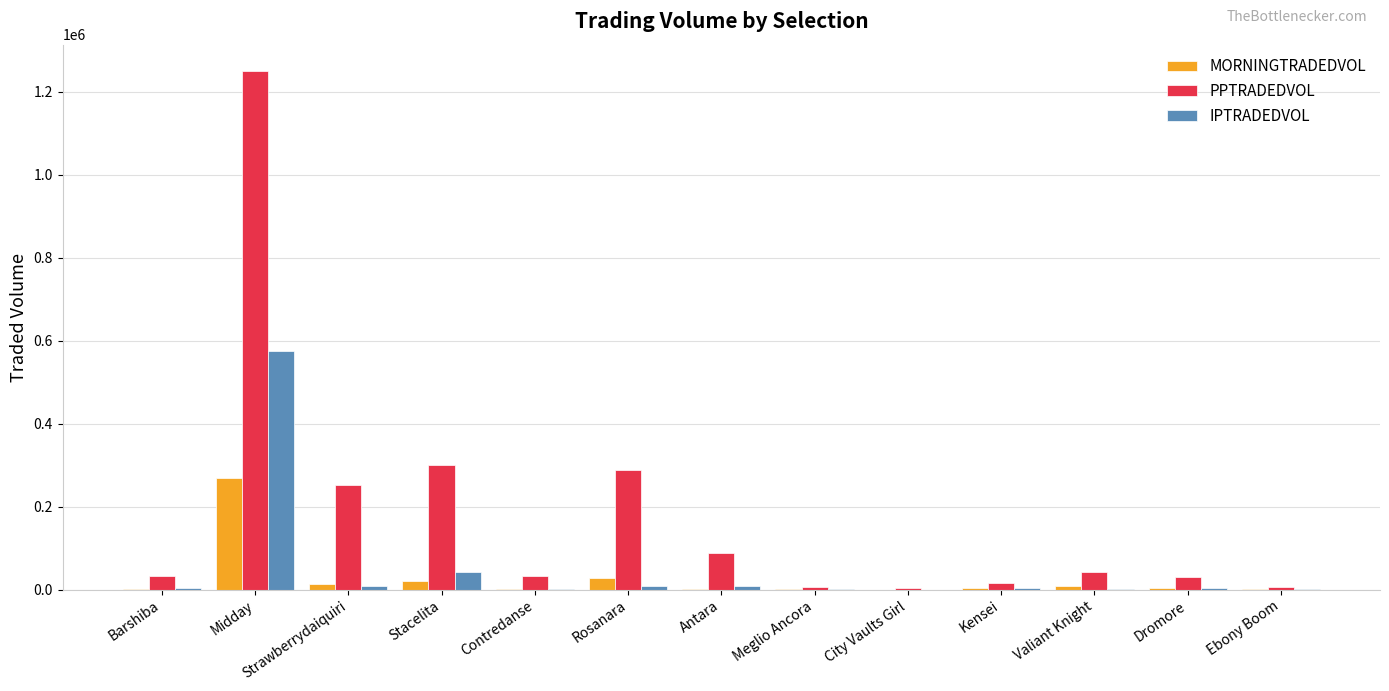

Where does the MORNINGTRADEDVOL series first go above 3630?

Midday